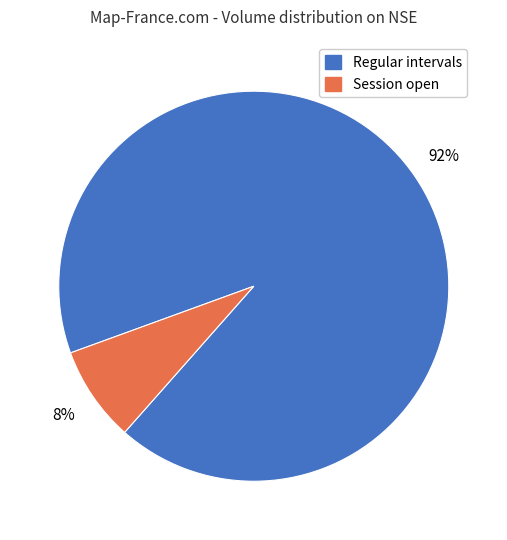

True or false: Session open accounts for 8% of the total.

True